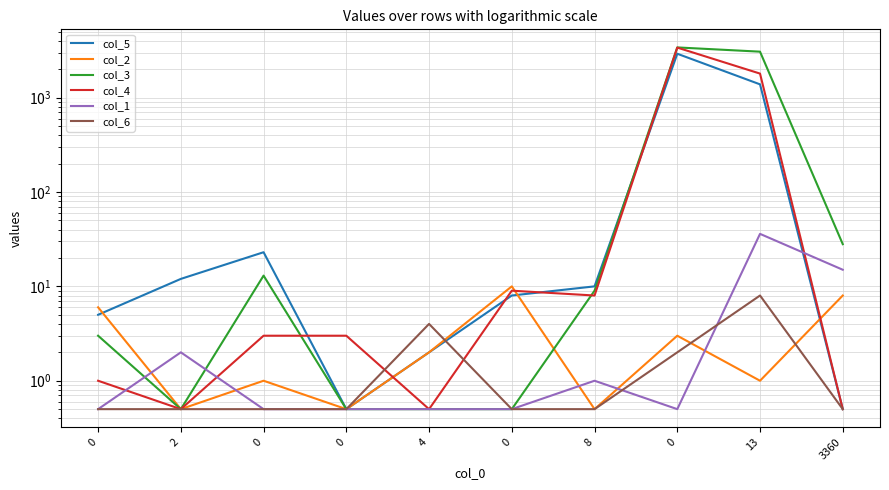

True or false: col_4 has more than 0 interior local peaks.

True